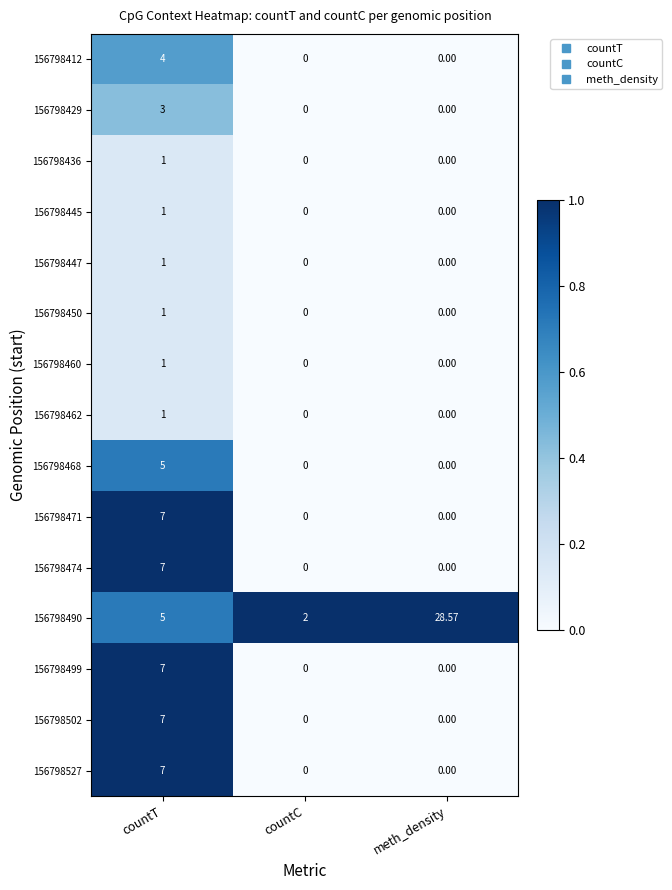

Which category has the lowest value in the 156798490 series?

countC